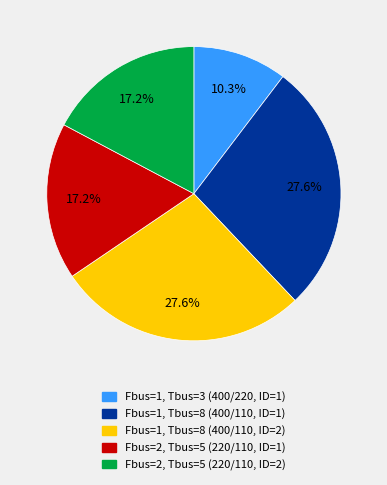

To the nearest percent, what is the difference between the Fbus=2, Tbus=5 (220/110, ID=1) and Fbus=1, Tbus=8 (400/110, ID=1) slice percentages?

10%